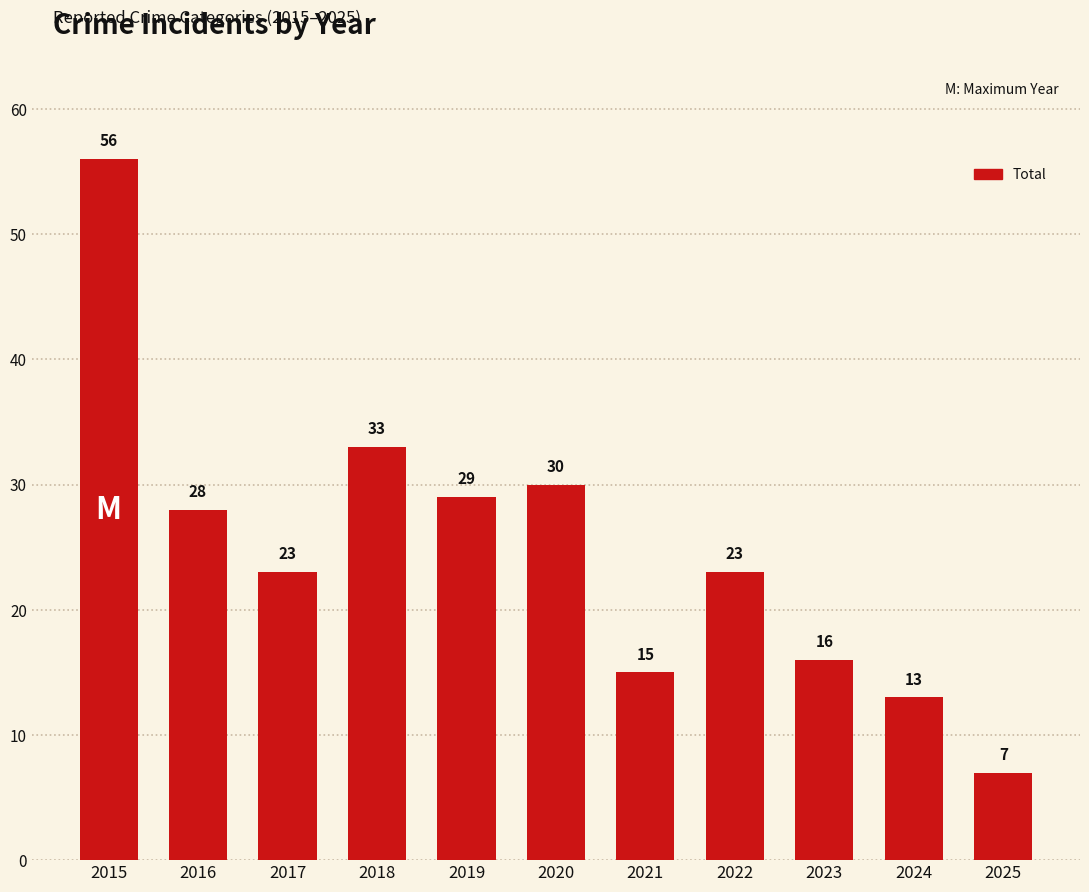

Reading left to right, extract all data points from this chart.

56	28	23	33	29	30	15	23	16	13	7